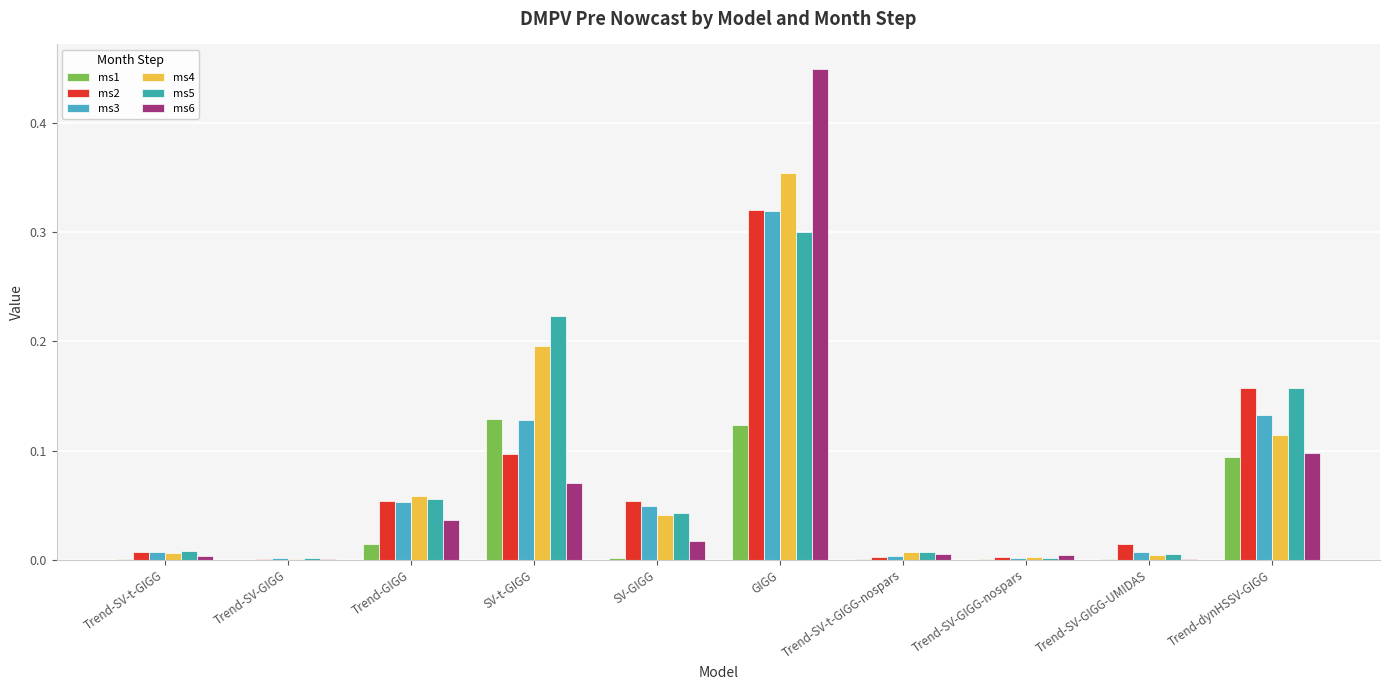

Count the number of categories in the chart.

10